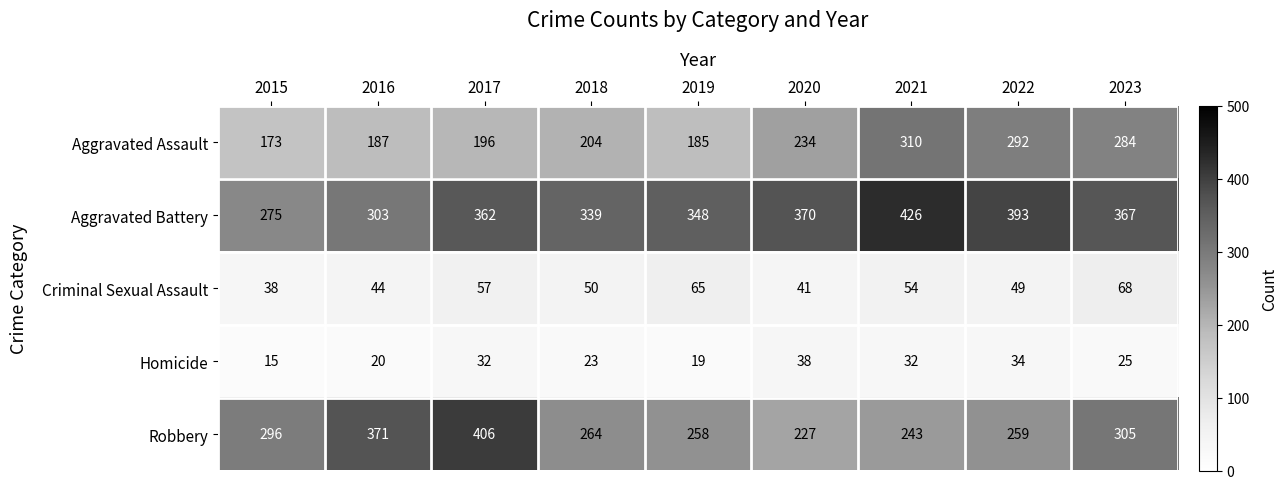

At which category does the chart reach its minimum across all series?

2015